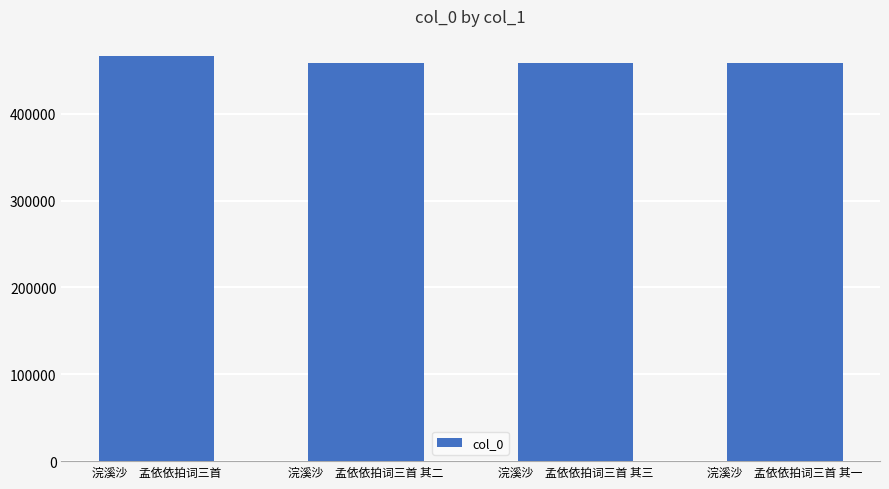

Count the number of categories in the chart.

4